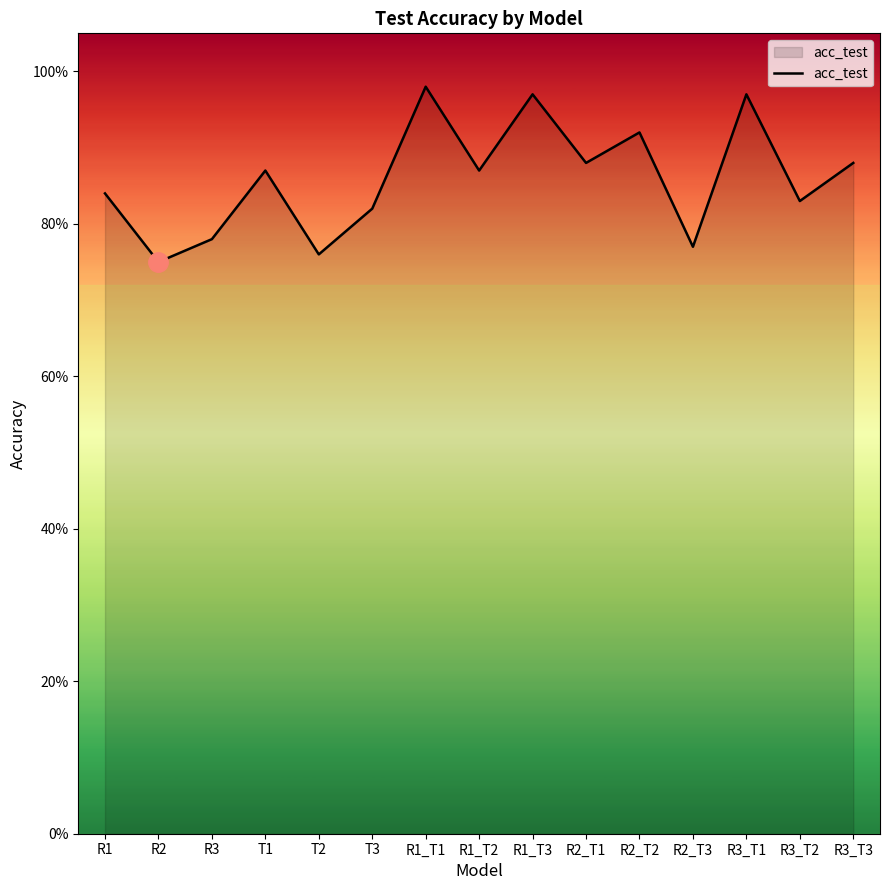

At which category does the chart reach its peak across all series?

R1_T1